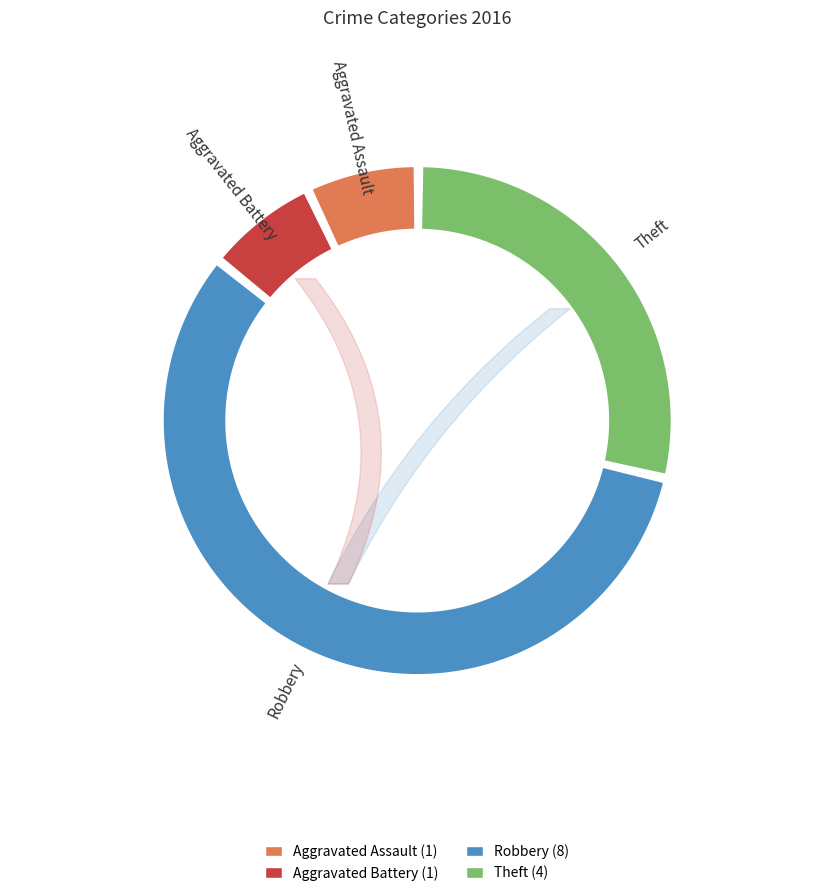

What percentage is the Robbery slice, to the nearest percent?

57%